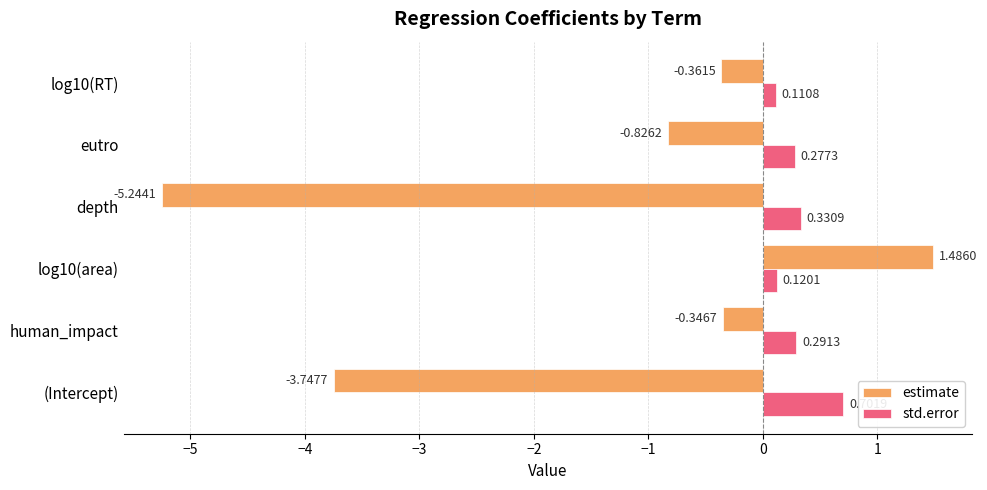

What are all the series names shown in the legend?

estimate, std.error